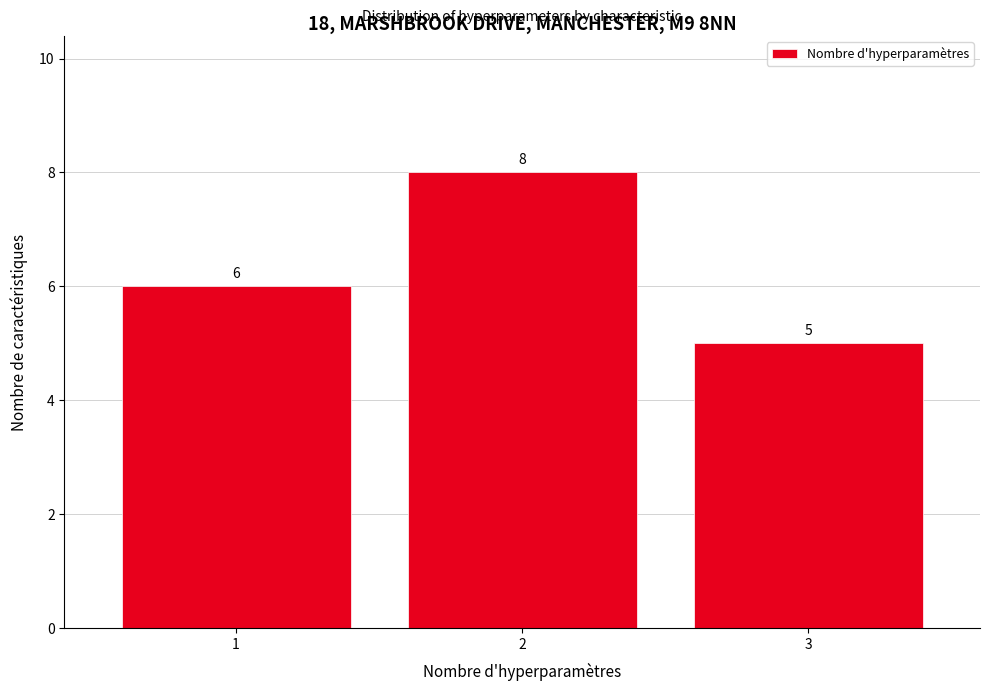

Over which range of the x-axis is the bar tallest?

1.5 to 2.5